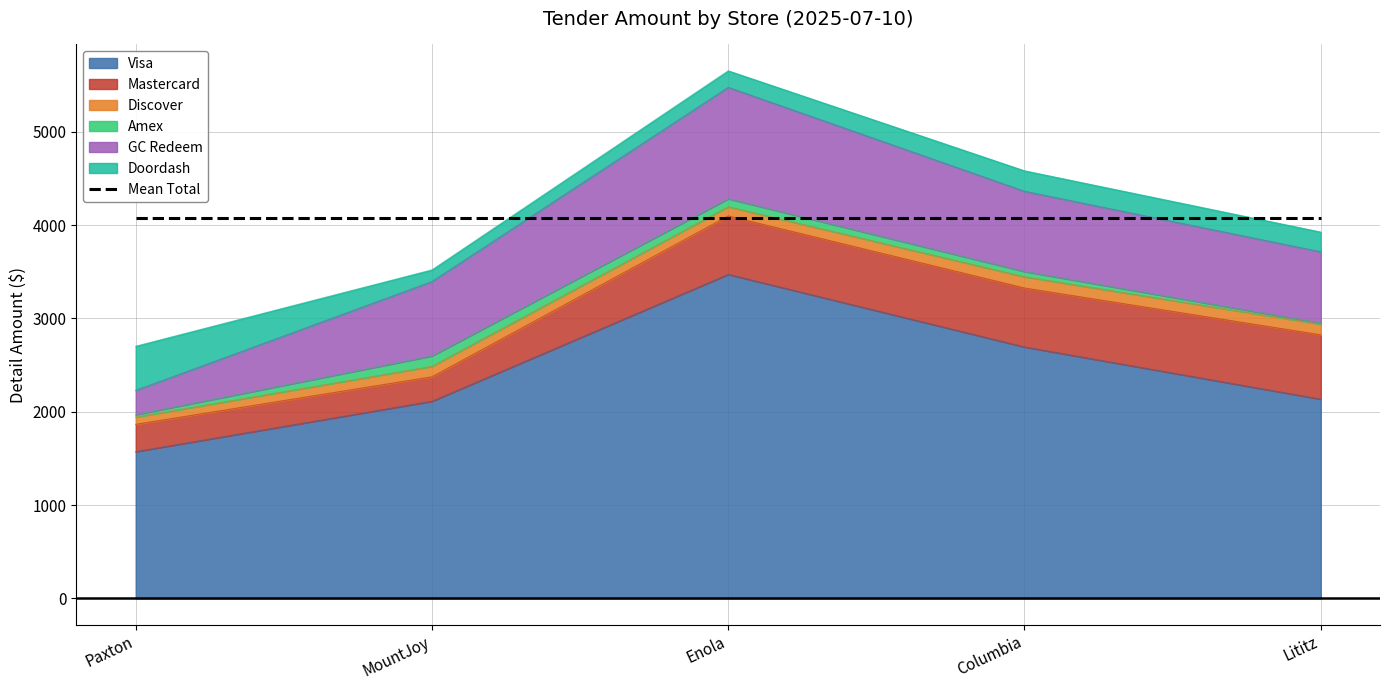

What is the average value of the GC Redeem series?

775.0